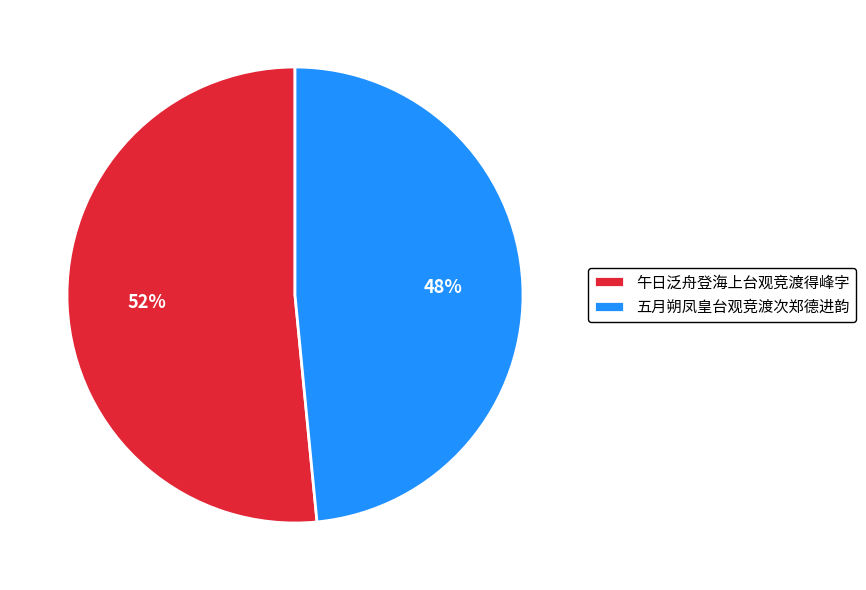

Rank the categories by value from highest to lowest.

午日泛舟登海上台观竞渡得峰字, 五月朔凤皇台观竞渡次郑德进韵